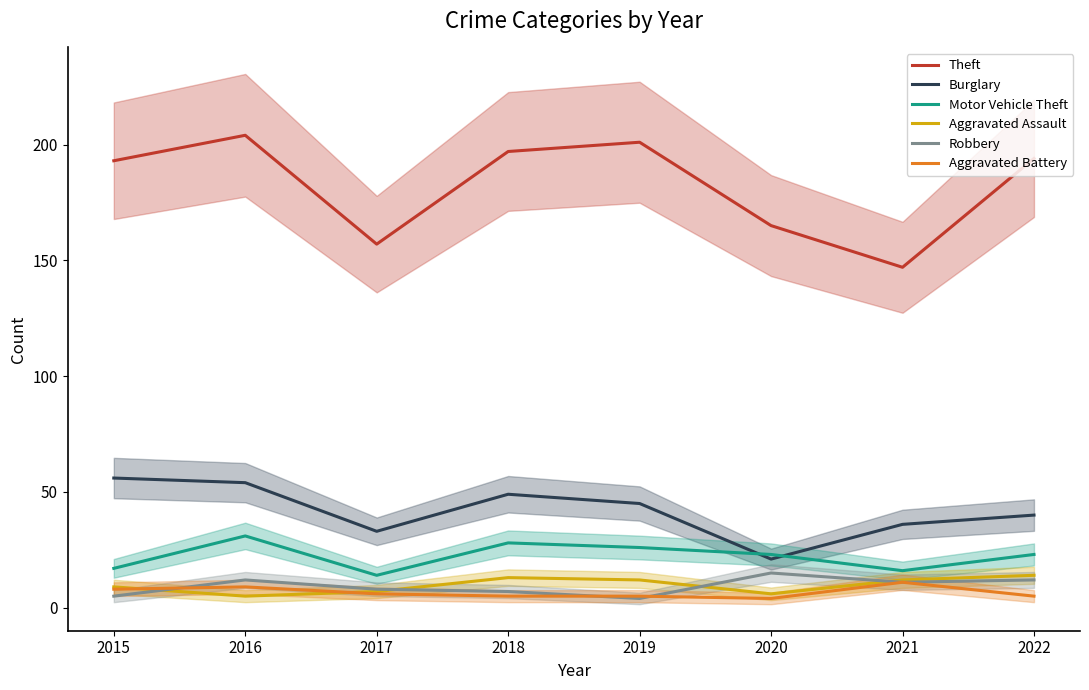

Read the Aggravated Battery value at 2020.

4